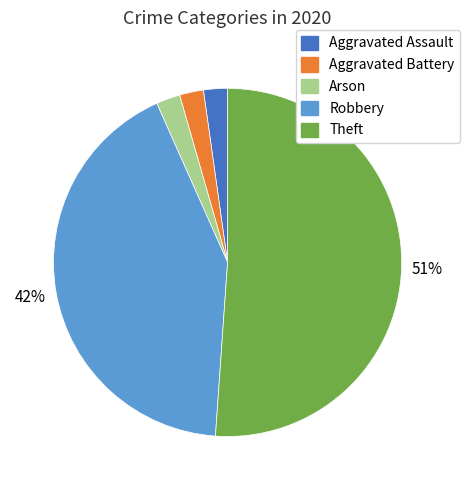

How many slices are in this pie chart?

5